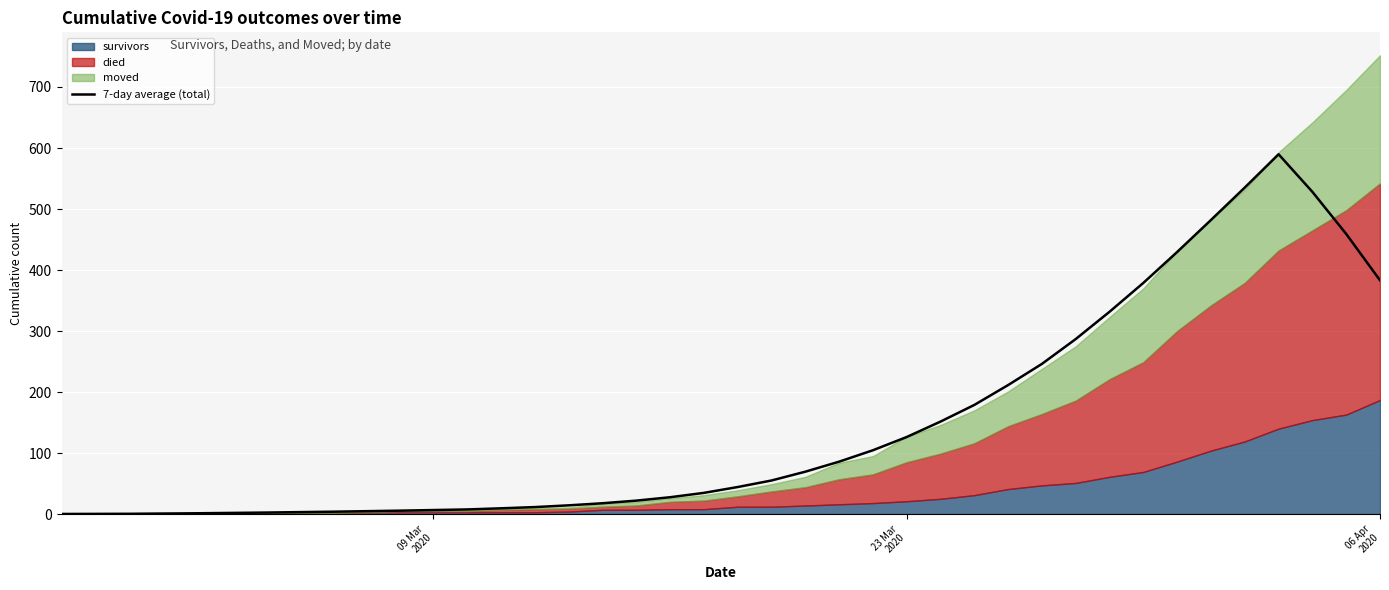

What is the maximum value for 7-day average (total)?

589.7